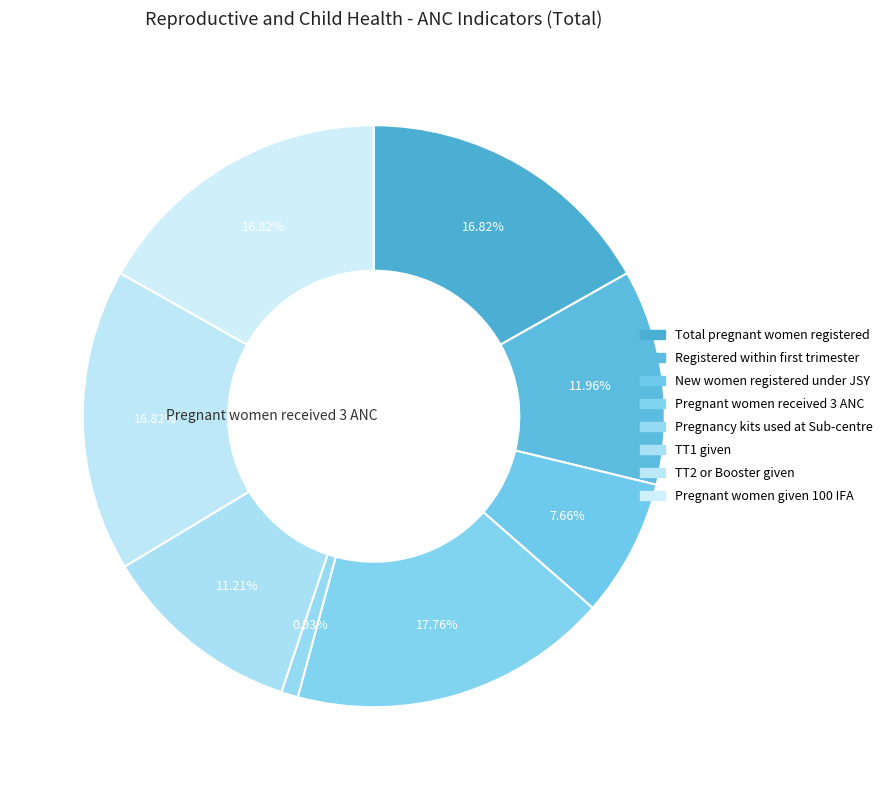

What percentage is NOT represented by Pregnancy kits used at Sub-centre?

99.1%